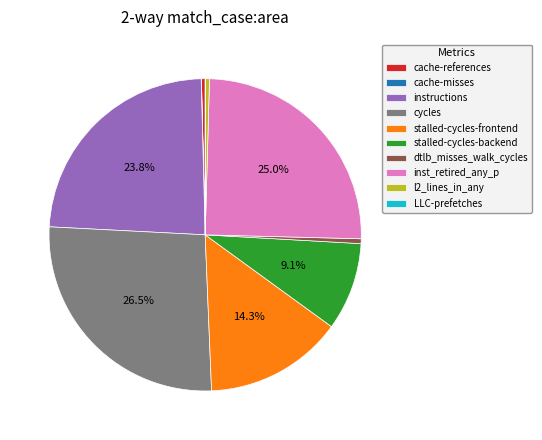

What is the ratio of the value at instructions to the value at dtlb_misses_walk_cycles?

47.9